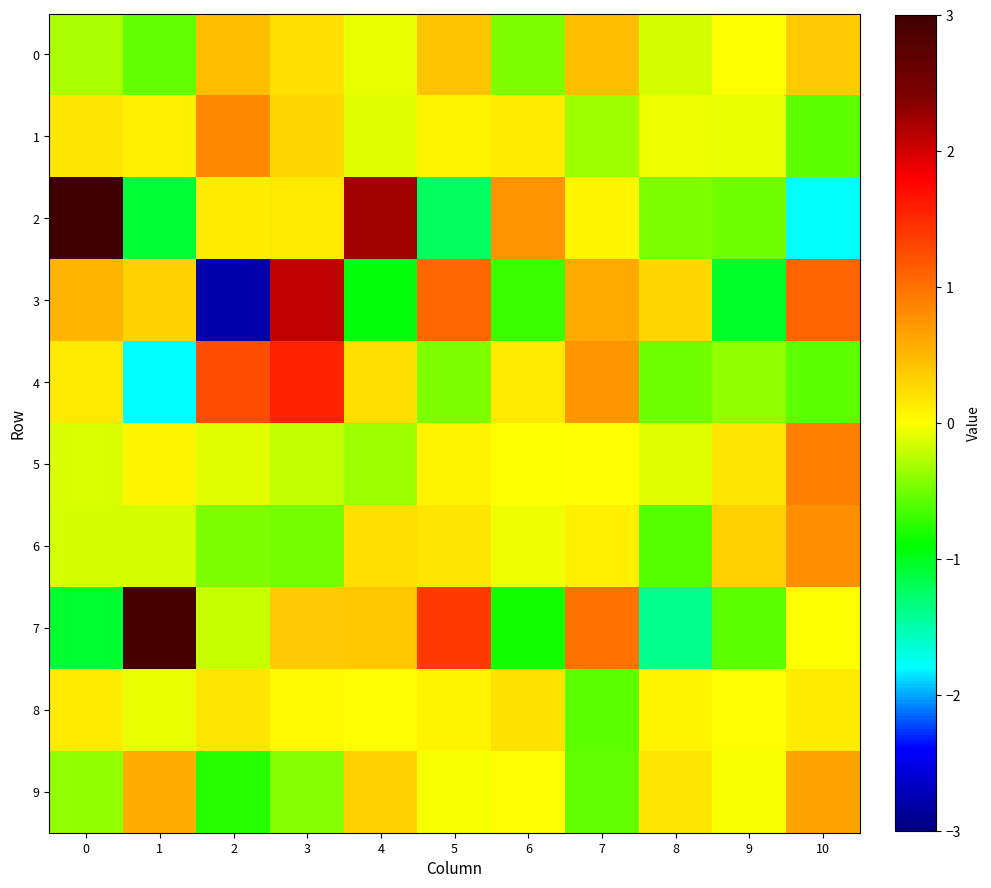

Which has a higher value, 0 or 9?

9